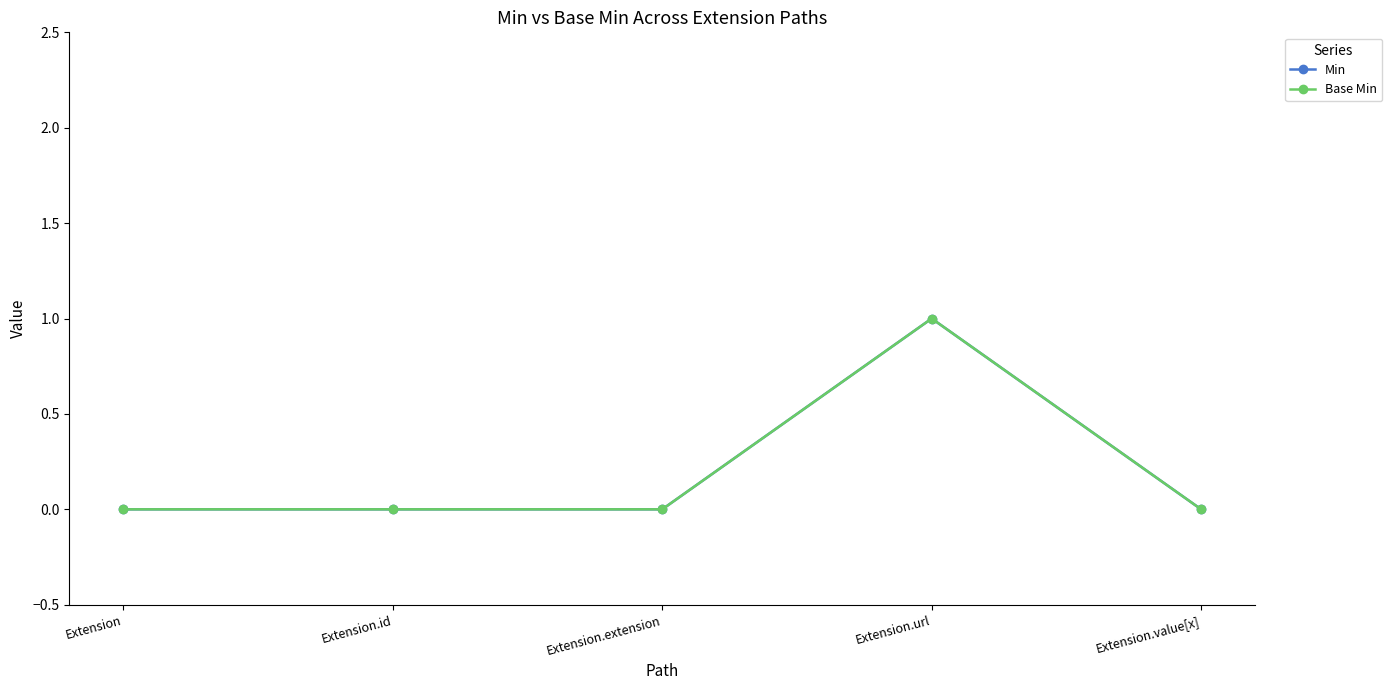

Does the chart have visible grid lines?

No